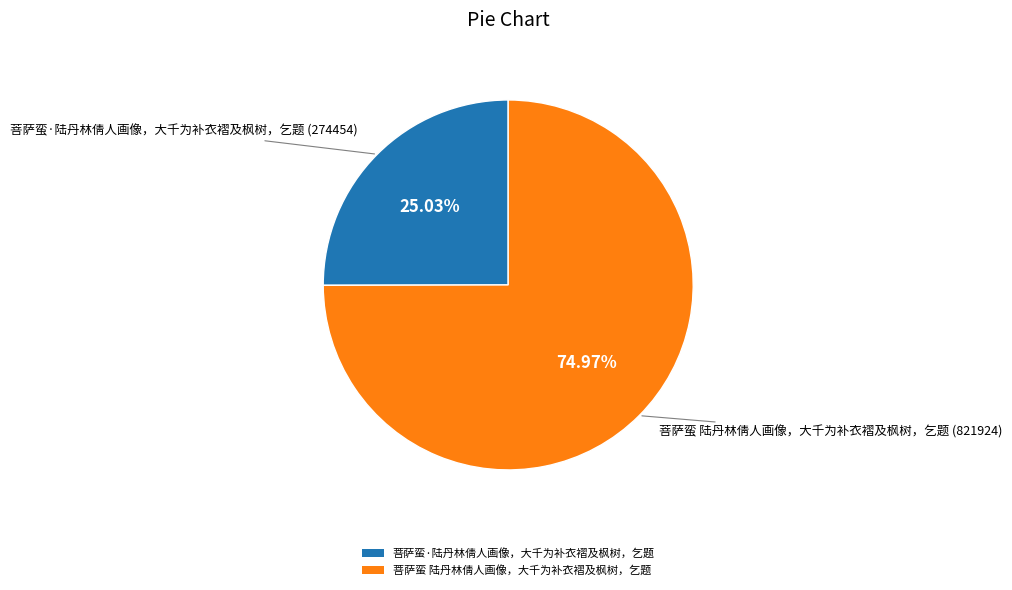

Approximately how many times larger is the value at 菩萨蛮 陆丹林倩人画像，大千为补衣褶及枫树，乞题 compared to 菩萨蛮·陆丹林倩人画像，大千为补衣褶及枫树，乞题?

3.0